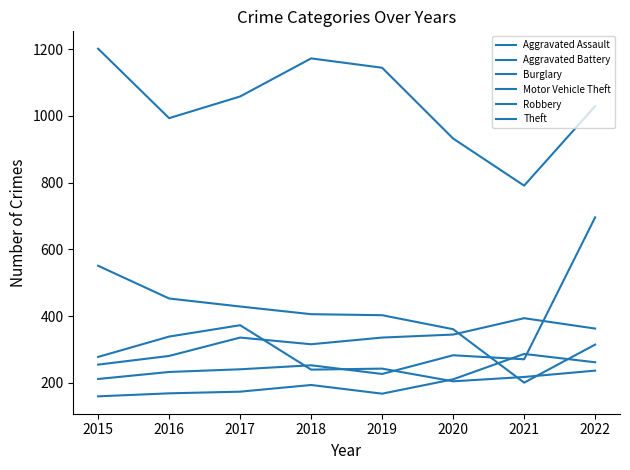

Reading left to right, transcribe all the data shown in this chart.

Aggravated Assault: 160	169	174	194	168	211	287	262
Aggravated Battery: 255	281	336	316	336	345	394	363
Burglary: 551	453	429	406	403	361	201	315
Motor Vehicle Theft: 212	233	241	253	227	283	271	696
Robbery: 278	339	373	240	243	205	218	237
Theft: 1201	993	1058	1172	1144	932	791	1029